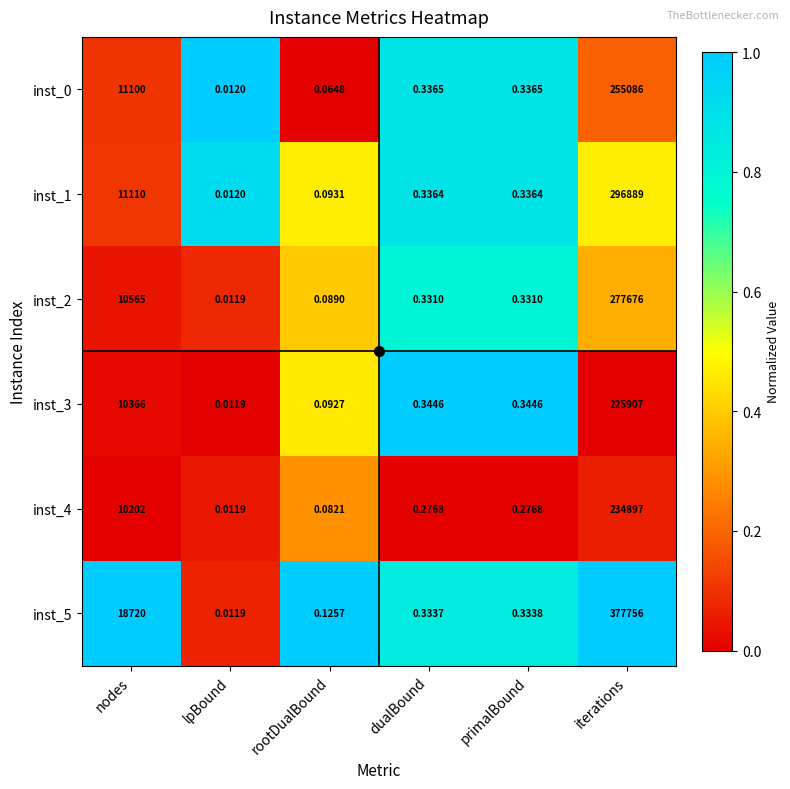

At which category is the sum across all series the highest?

iterations